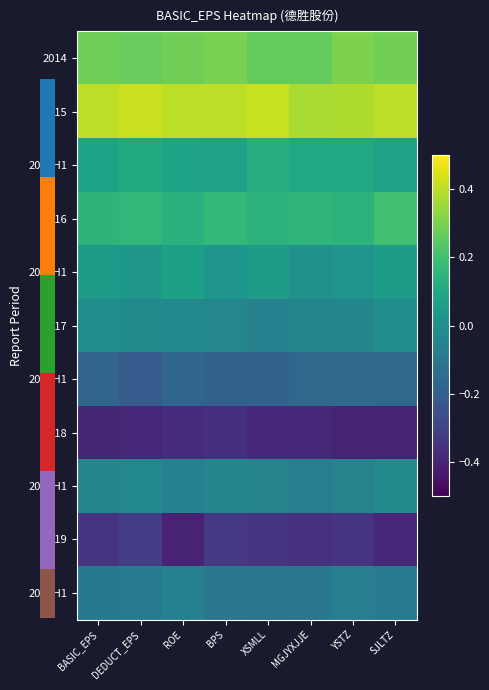

Reading left to right, what are all the values shown in this chart?

2014: BASIC_EPS=0.3	DEDUCT_EPS=0.3	ROE=0.3	BPS=0.3	XSMLL=0.3	MGJYXJJE=0.3	YSTZ=0.3	SJLTZ=0.3
2015: BASIC_EPS=0.4	DEDUCT_EPS=0.4	ROE=0.4	BPS=0.4	XSMLL=0.4	MGJYXJJE=0.4	YSTZ=0.4	SJLTZ=0.4
2016H1: BASIC_EPS=0.1	DEDUCT_EPS=0.1	ROE=0.1	BPS=0.1	XSMLL=0.1	MGJYXJJE=0.1	YSTZ=0.1	SJLTZ=0.1
2016: BASIC_EPS=0.1	DEDUCT_EPS=0.2	ROE=0.1	BPS=0.2	XSMLL=0.1	MGJYXJJE=0.2	YSTZ=0.1	SJLTZ=0.2
2017H1: BASIC_EPS=0.0	DEDUCT_EPS=0.0	ROE=0.1	BPS=0.0	XSMLL=0.1	MGJYXJJE=0.0	YSTZ=0.0	SJLTZ=0.1
2017: BASIC_EPS=-0.0	DEDUCT_EPS=-0.0	ROE=-0.0	BPS=-0.0	XSMLL=-0.1	MGJYXJJE=-0.0	YSTZ=-0.0	SJLTZ=-0.0
2018H1: BASIC_EPS=-0.2	DEDUCT_EPS=-0.2	ROE=-0.2	BPS=-0.2	XSMLL=-0.2	MGJYXJJE=-0.2	YSTZ=-0.2	SJLTZ=-0.2
2018: BASIC_EPS=-0.4	DEDUCT_EPS=-0.4	ROE=-0.4	BPS=-0.4	XSMLL=-0.4	MGJYXJJE=-0.4	YSTZ=-0.4	SJLTZ=-0.4
2019H1: BASIC_EPS=-0.0	DEDUCT_EPS=-0.0	ROE=-0.1	BPS=-0.0	XSMLL=-0.1	MGJYXJJE=-0.1	YSTZ=-0.1	SJLTZ=-0.0
2019: BASIC_EPS=-0.4	DEDUCT_EPS=-0.3	ROE=-0.4	BPS=-0.3	XSMLL=-0.3	MGJYXJJE=-0.4	YSTZ=-0.3	SJLTZ=-0.4
2020H1: BASIC_EPS=-0.1	DEDUCT_EPS=-0.1	ROE=-0.1	BPS=-0.1	XSMLL=-0.1	MGJYXJJE=-0.1	YSTZ=-0.1	SJLTZ=-0.1